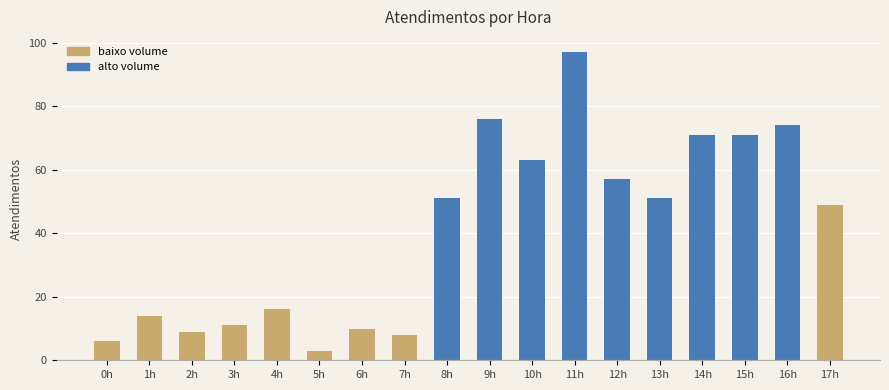

The chart shows a value of 112 at 15h. True or false?

False